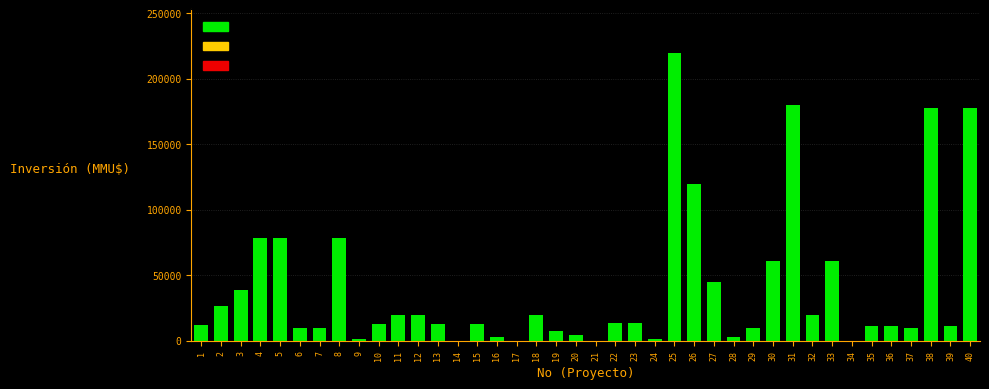

The value at 40 is 305056. True or false?

False